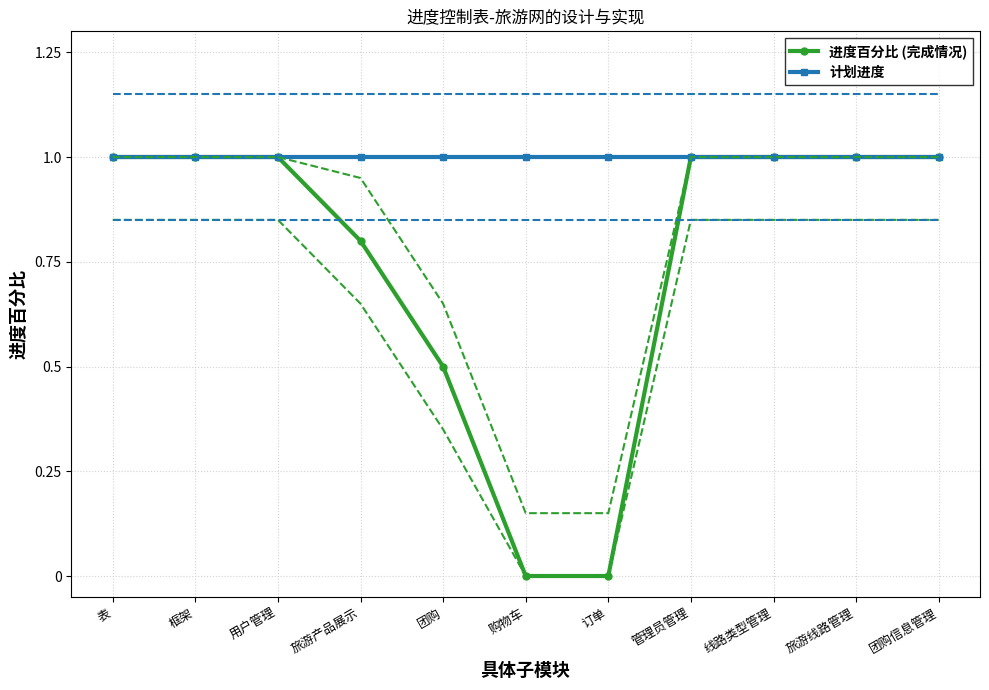

True or false: 进度百分比 (完成情况) and 计划进度 cross at least once.

False